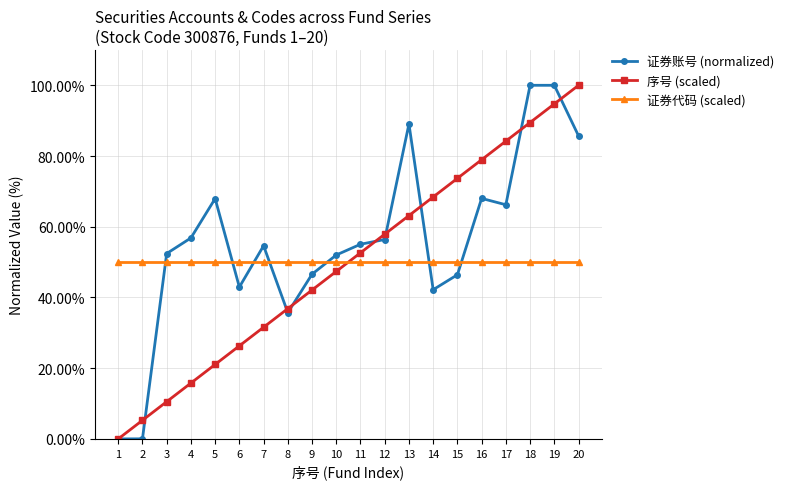

Read the 证券账号 (normalized) value at 14.

42.2